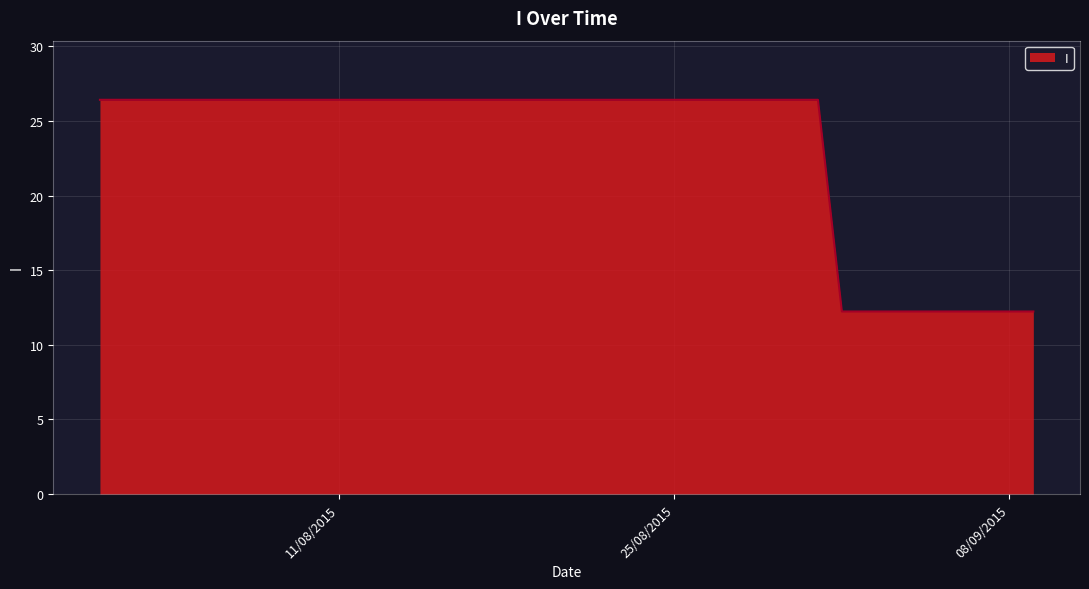

What is the difference between the maximum and minimum values?

14.2